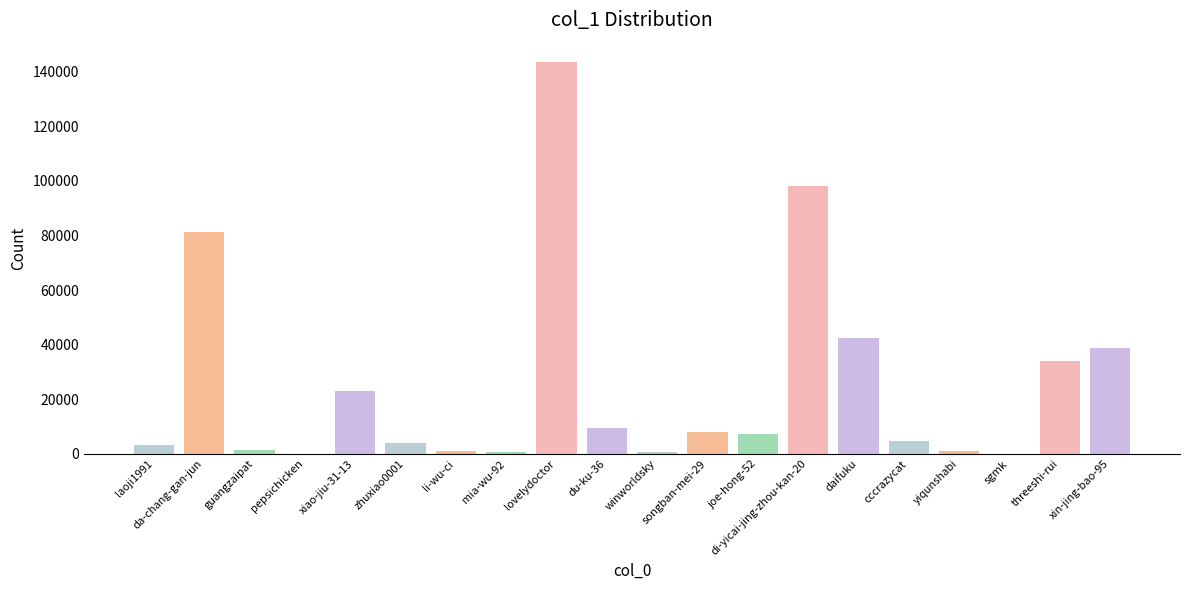

What is the ratio of the value at daifuku to the value at joe-hong-52?

6.0